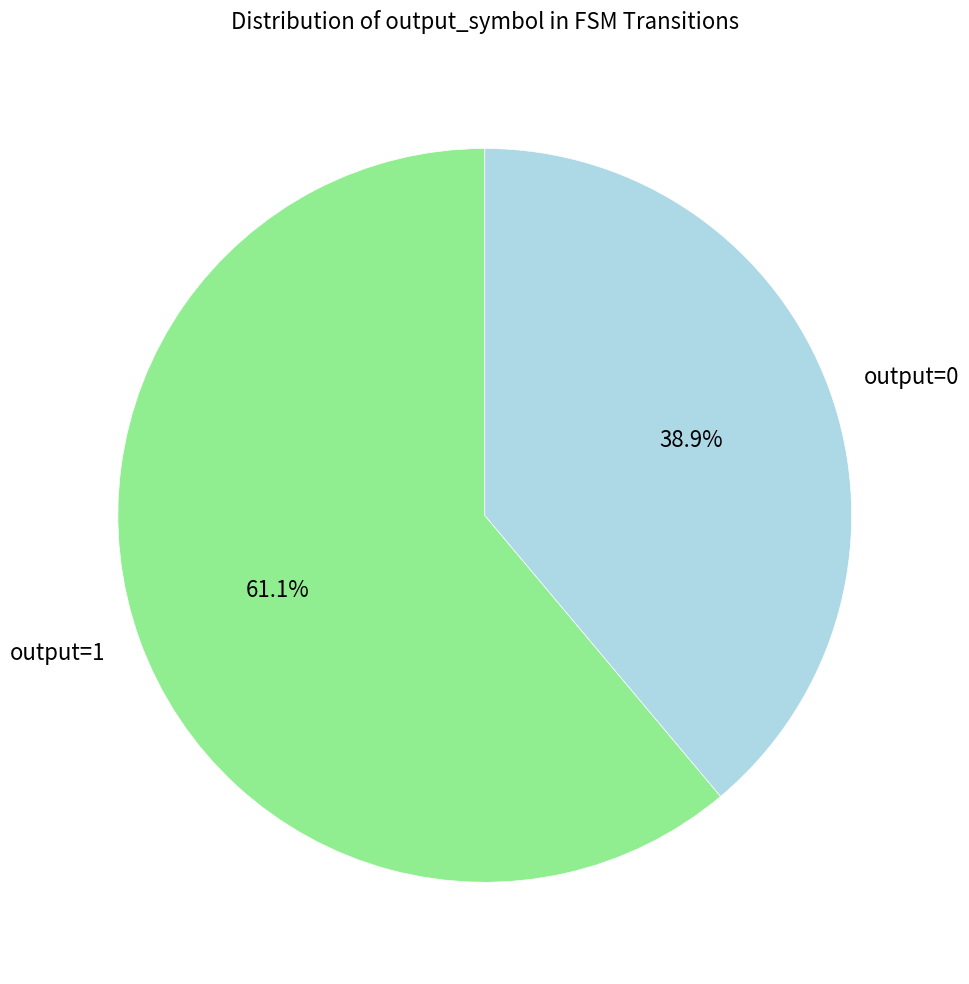

What percentage is NOT represented by output=0?

61.1%